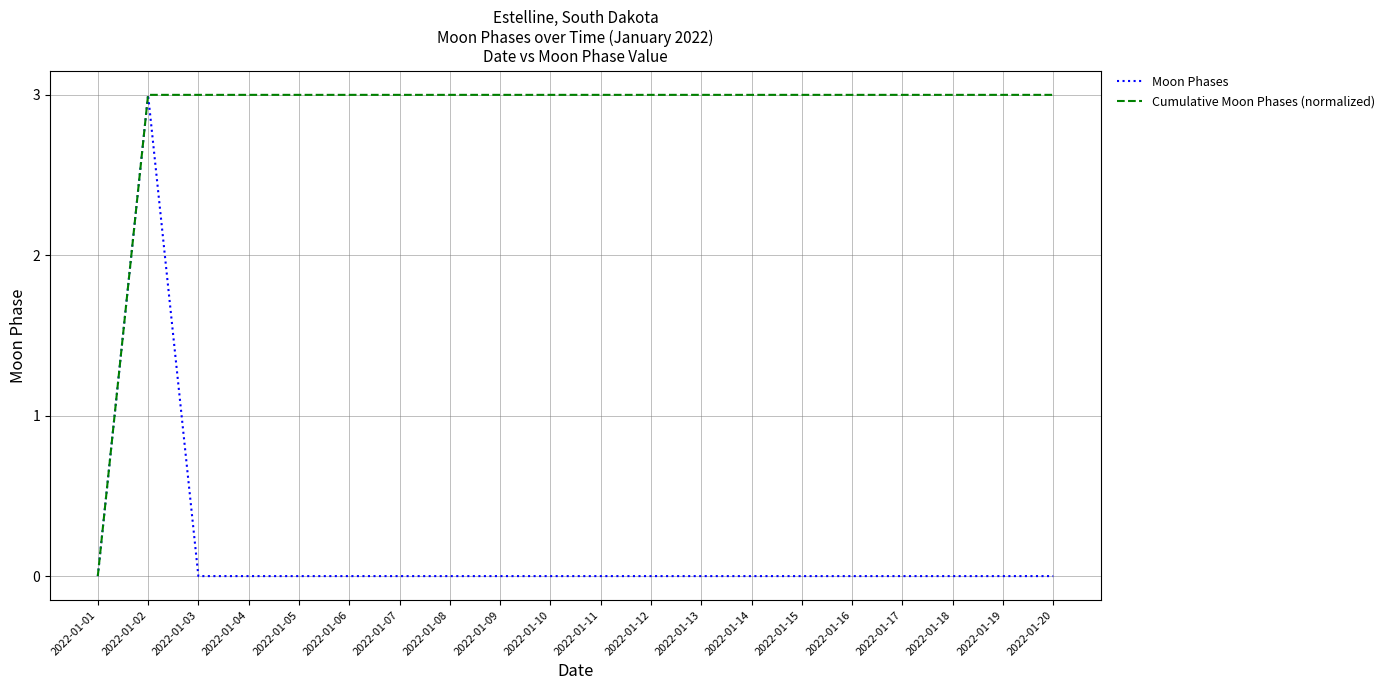

What is the difference between the highest and lowest values at 2022-01-12?

3